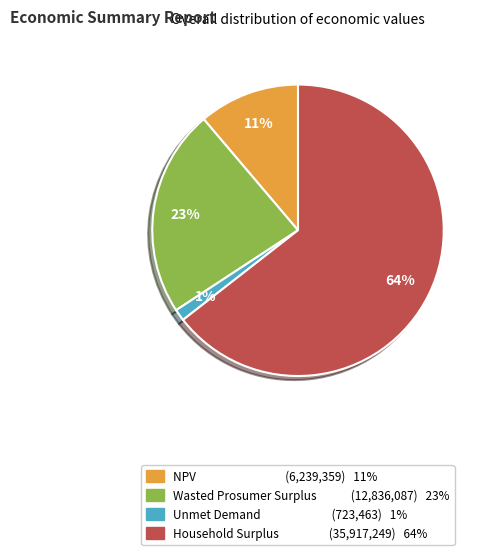

Rank the categories by value from lowest to highest.

Unmet Demand, NPV, Wasted Prosumer Surplus, Household Surplus